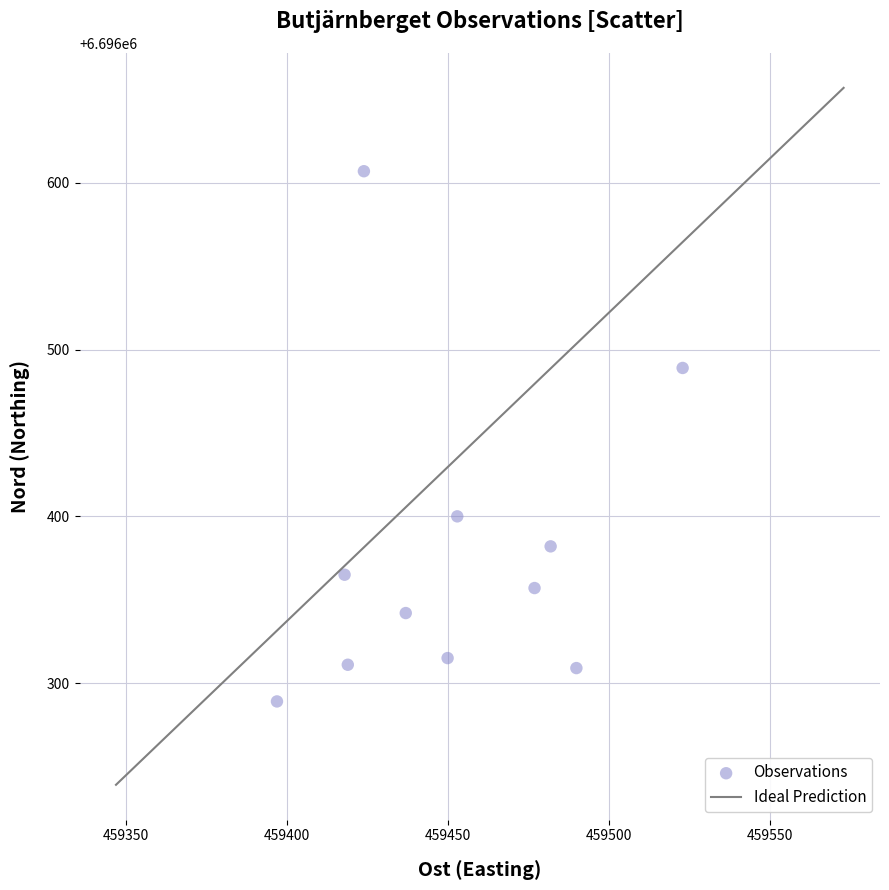

What Y value in the scatter plot is closest to 6696448?

6696489